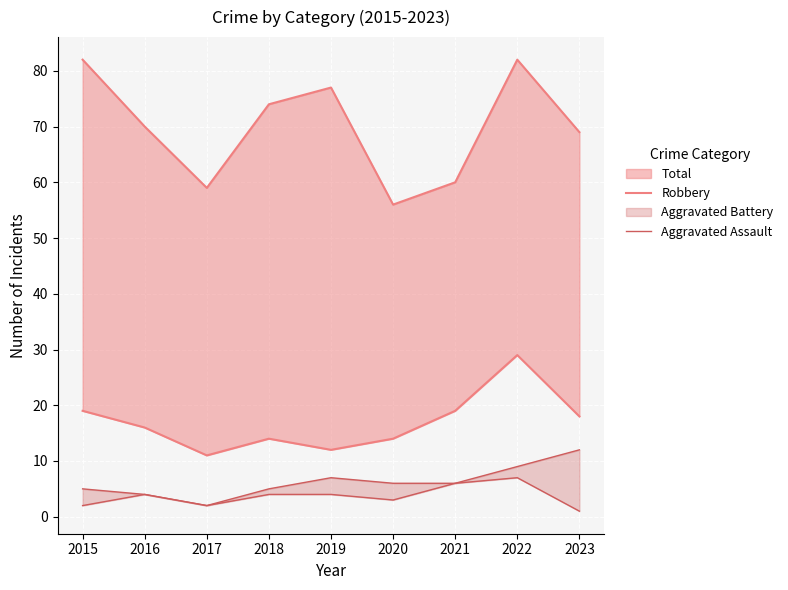

Which series has the largest total across all categories?

Robbery